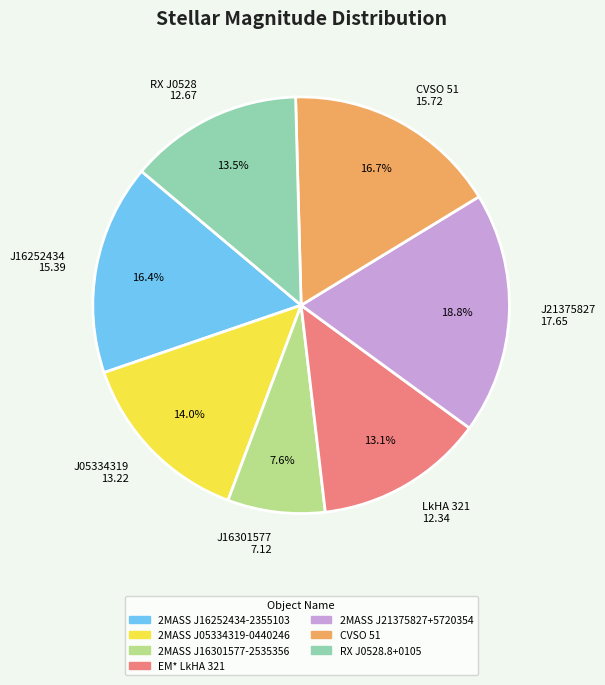

Is there a majority slice in this chart?

No